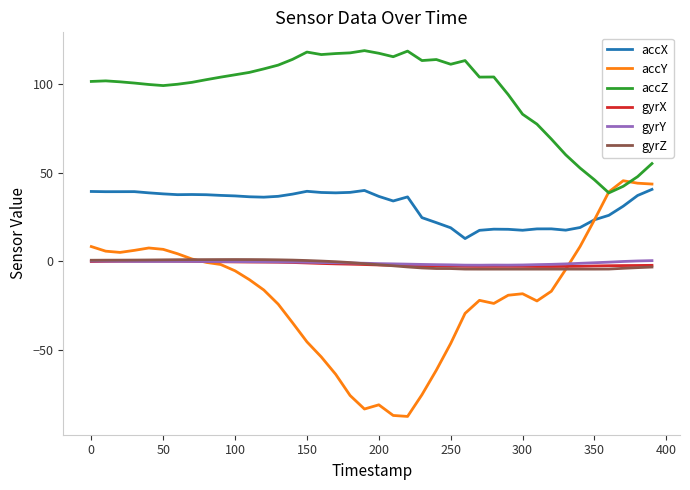

What is the lowest value of the accX series?

12.9